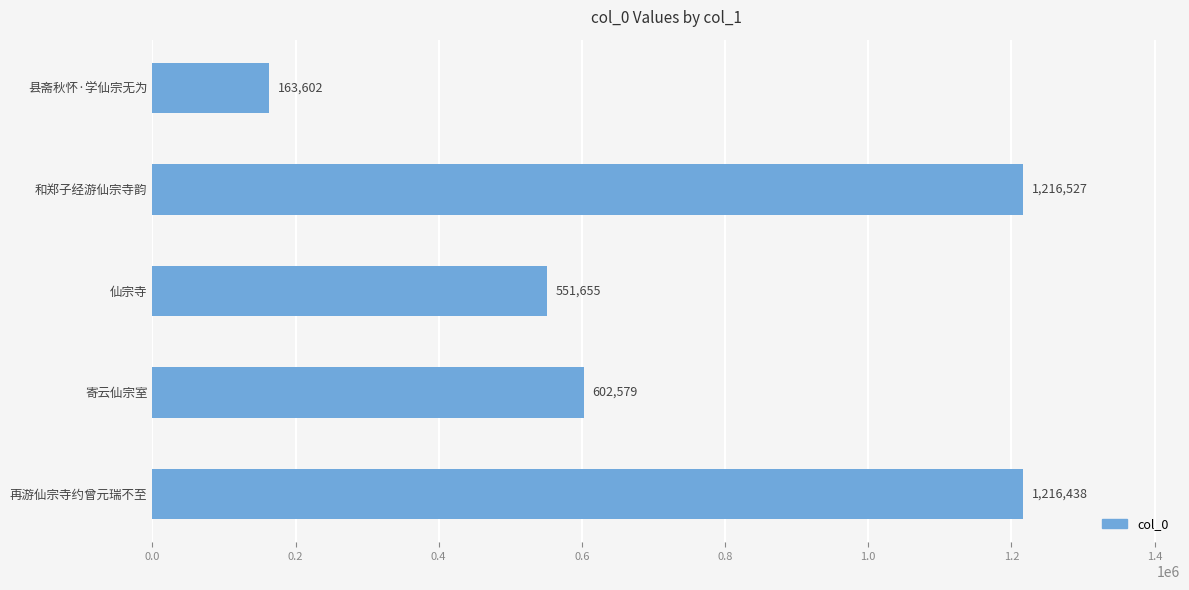

The chart shows a value of 35078 at 县斋秋怀·学仙宗无为. True or false?

False